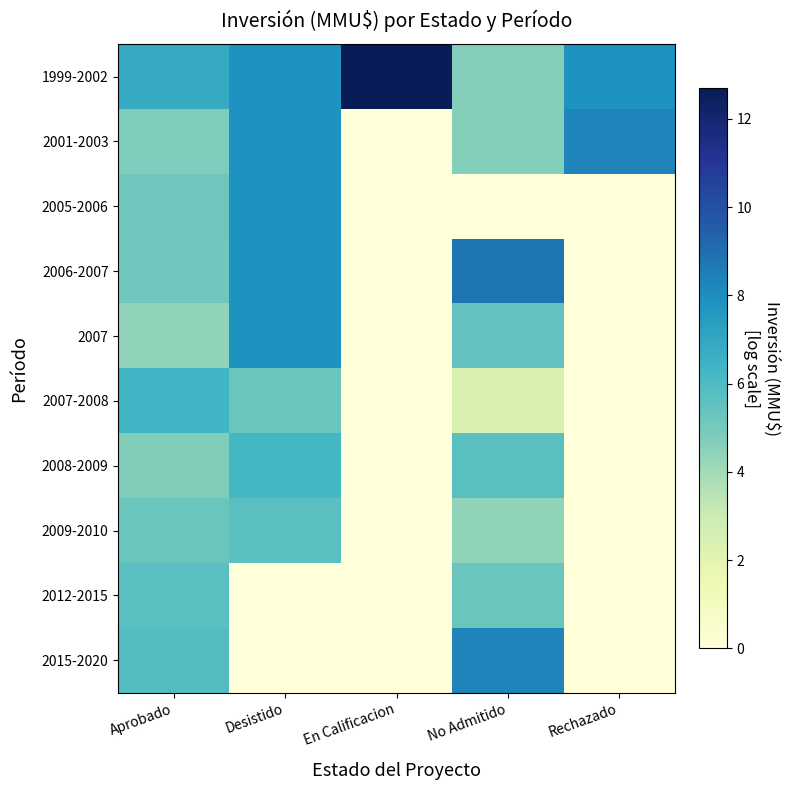

At which category is the sum across all series the highest?

Desistido